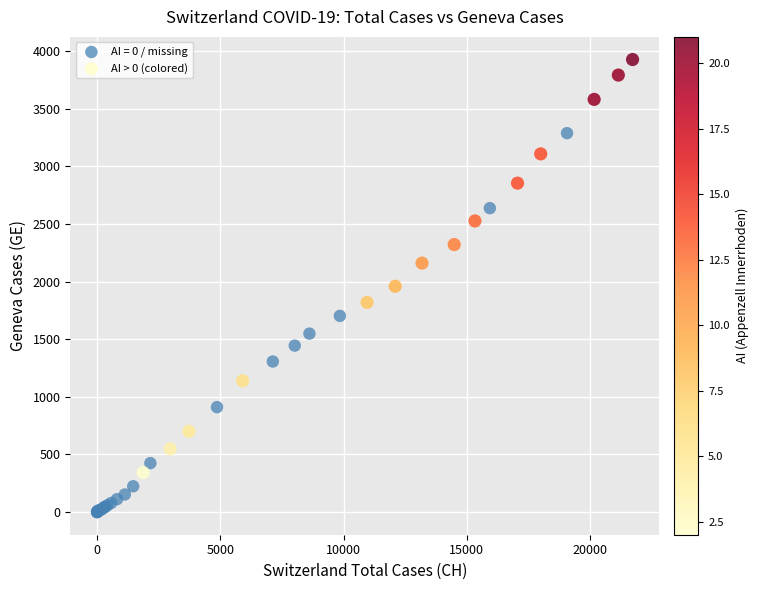

Which series reaches the minimum Y coordinate?

AI = 0 / missing